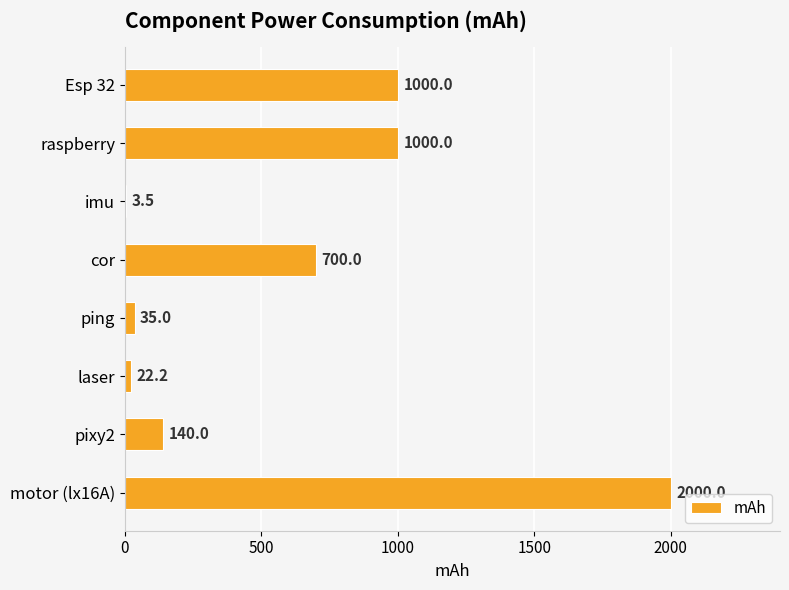

Reading bottom to top, what are all the values shown in this chart?

motor (lx16A)=2000.0	pixy2=140.0	laser=22.2	ping=35.0	cor=700.0	imu=3.5	raspberry=1000.0	Esp 32=1000.0